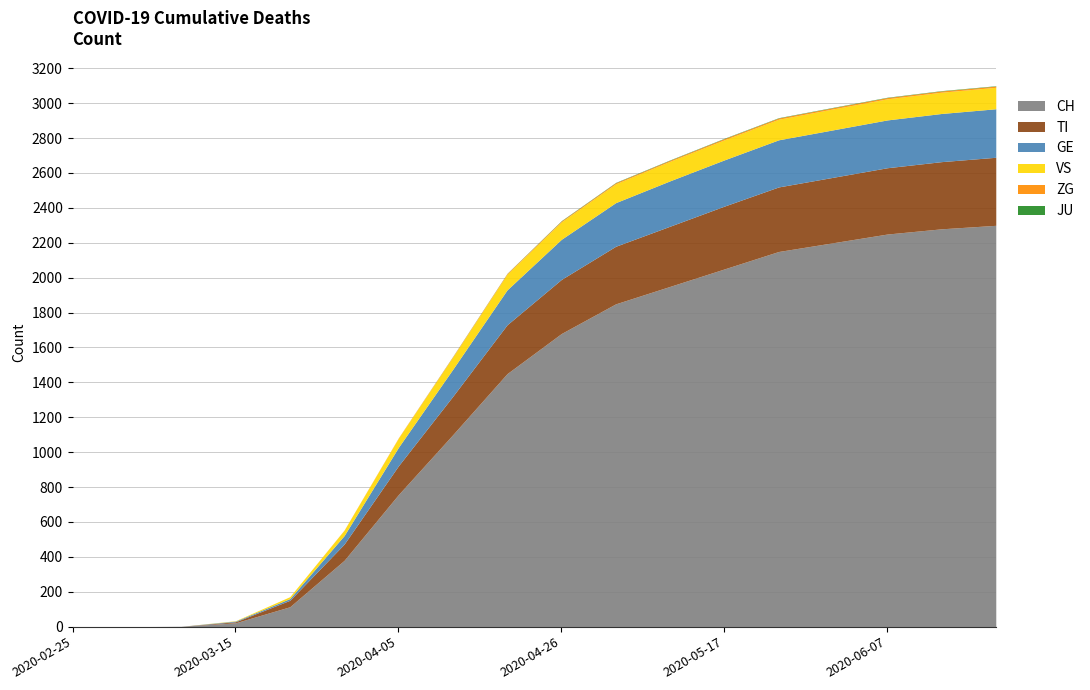

At which category is the sum across all series the highest?

2020-06-21